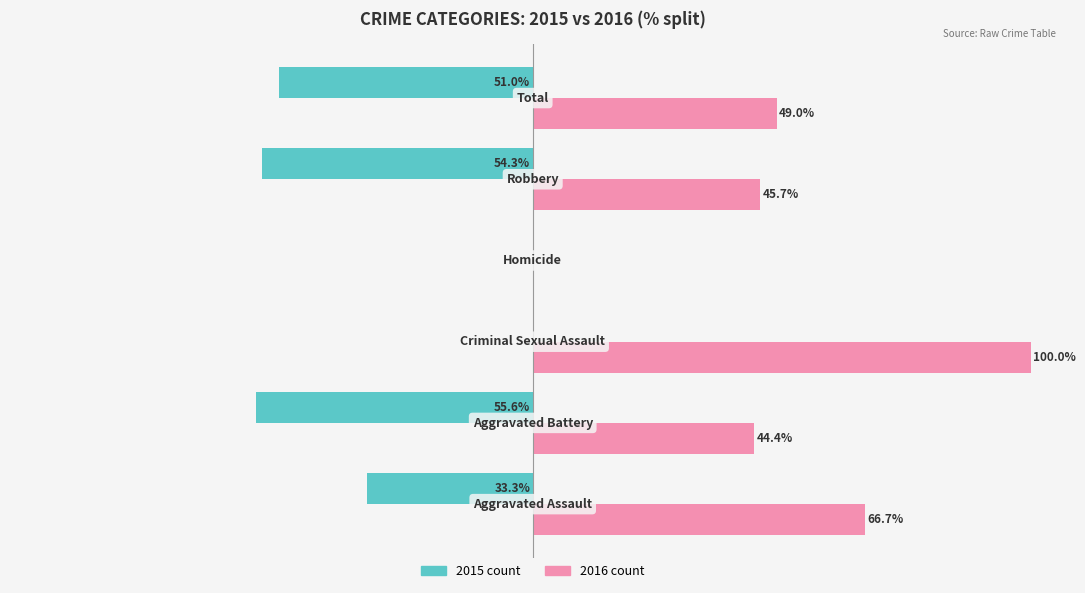

How many series are shown in this chart?

2